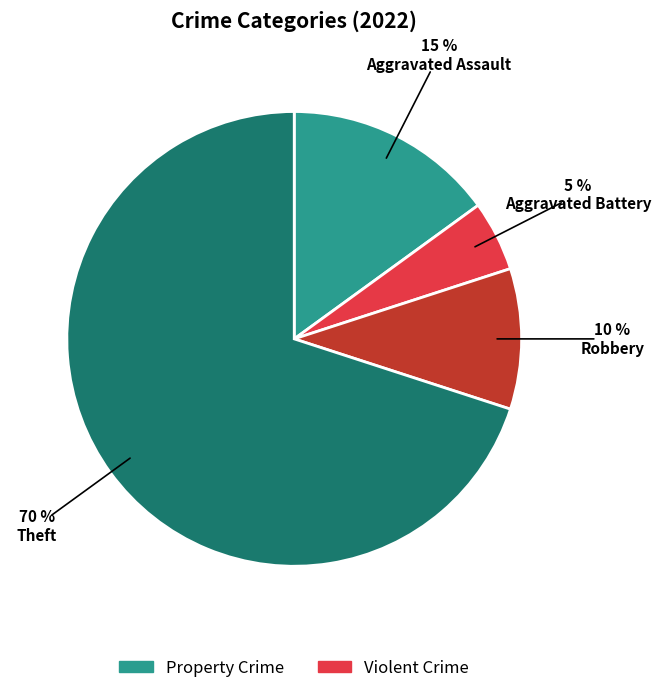

Does any single category account for the majority?

Yes